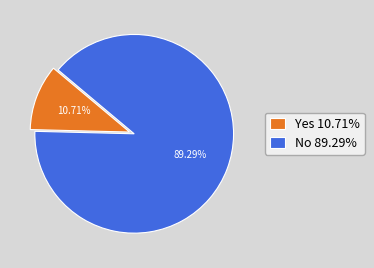

To the nearest percent, what portion does Yes represent?

11%